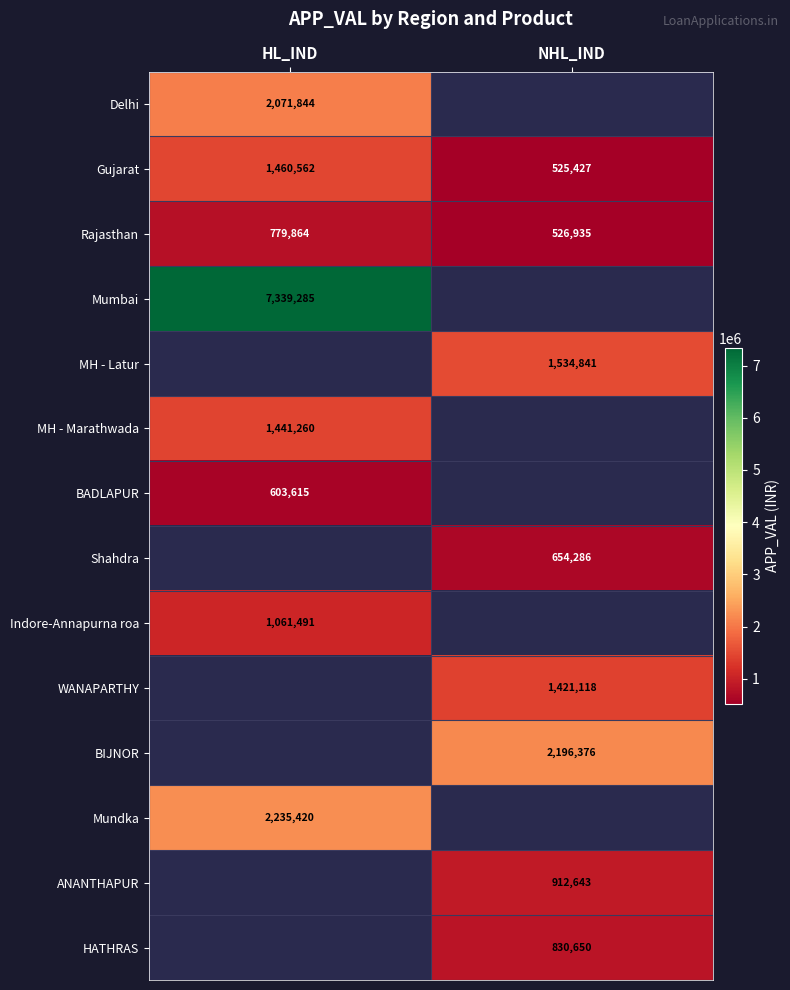

Which category has the lowest value across all series?

NHL_IND